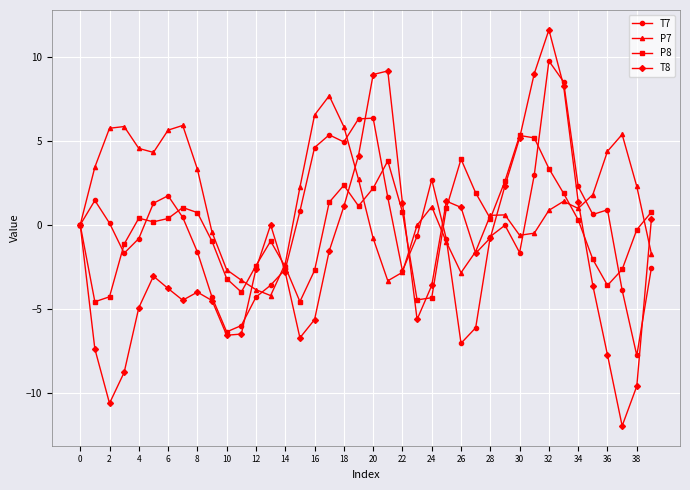

Which series has the largest total across all categories?

P7